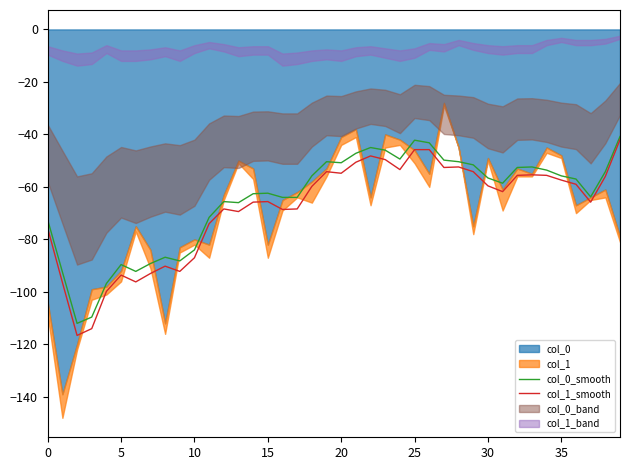

The col_0_smooth series shows -50.4 at 28. True or false?

True